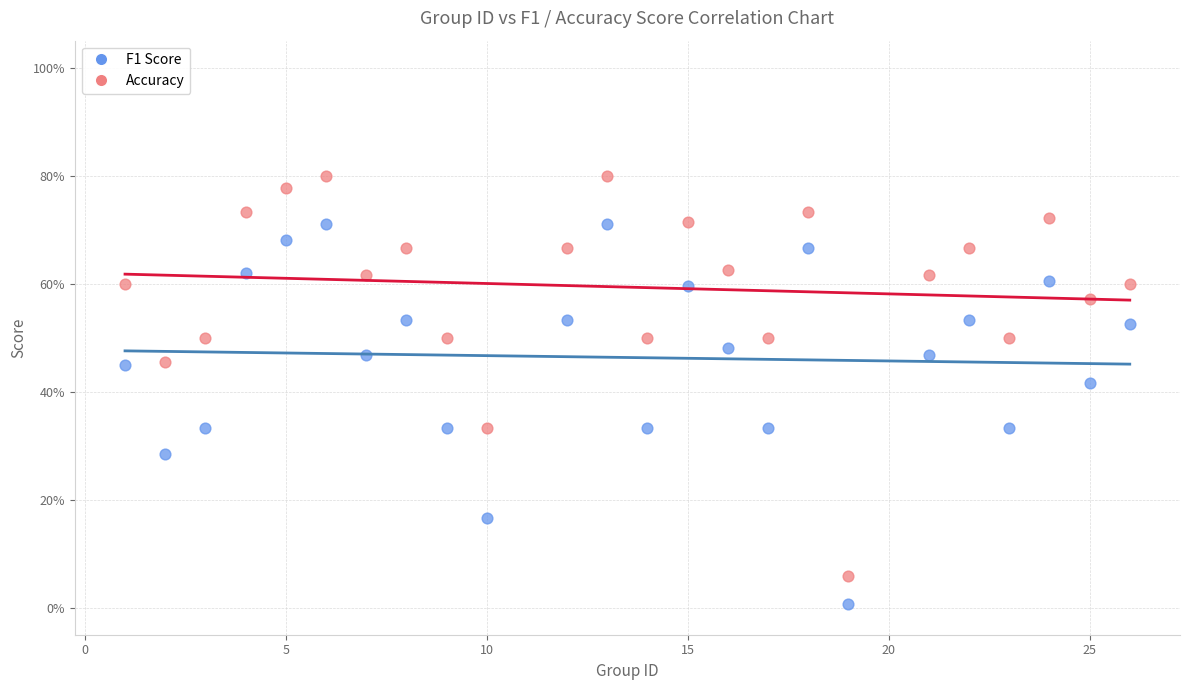

Which series contains the highest Y value?

Accuracy